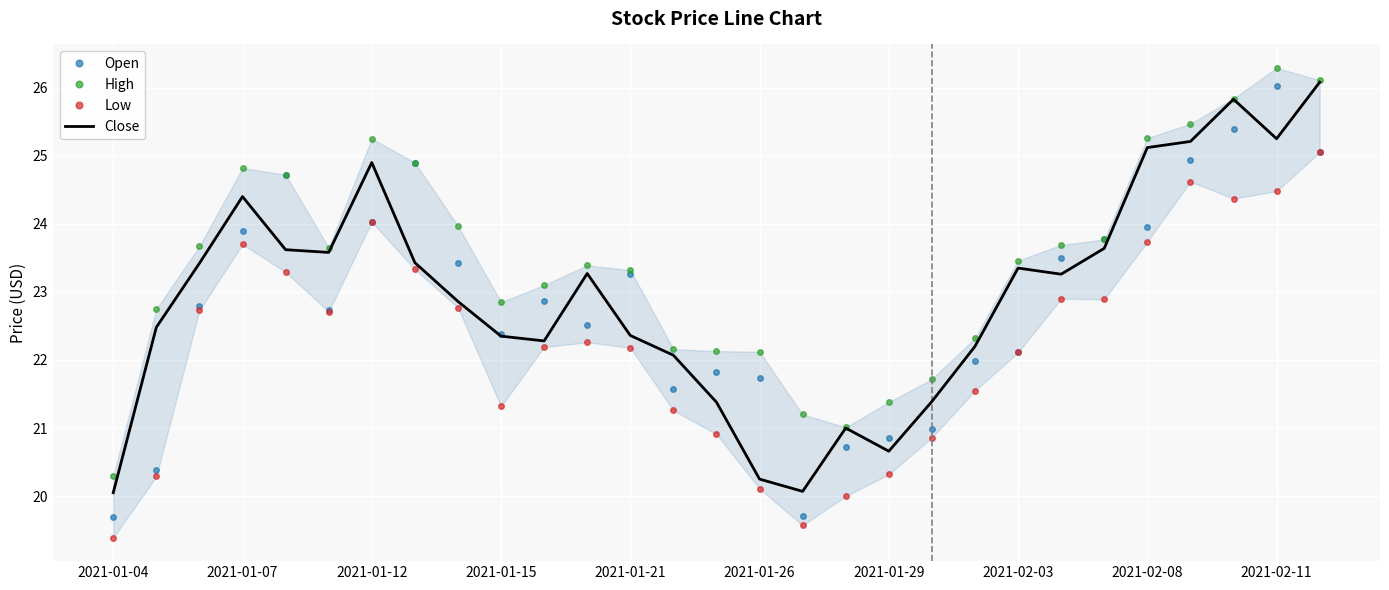

The value of High at 19 is 21.7. True or false?

True